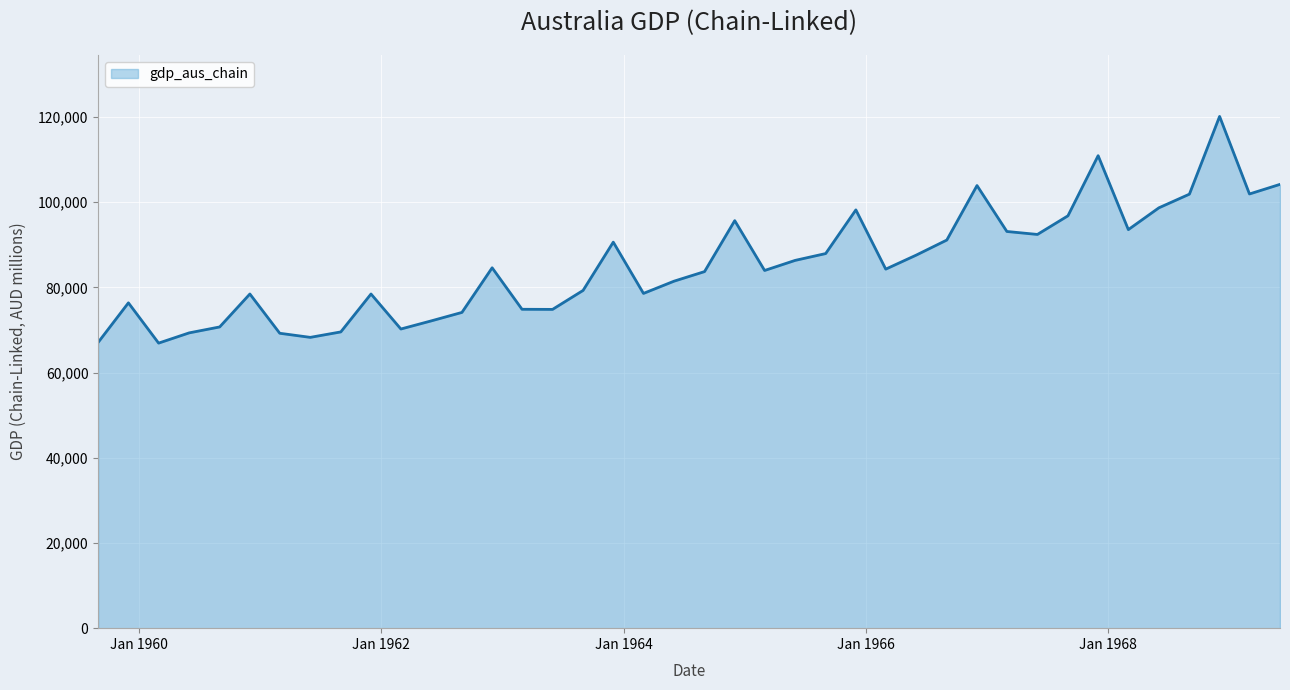

True or false: the data has more than 0 interior local peaks.

True